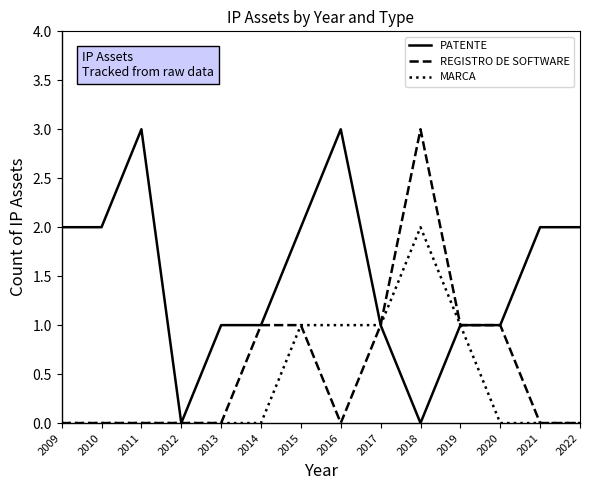

What is the difference between the MARCA values at 2019 and 2020?

1